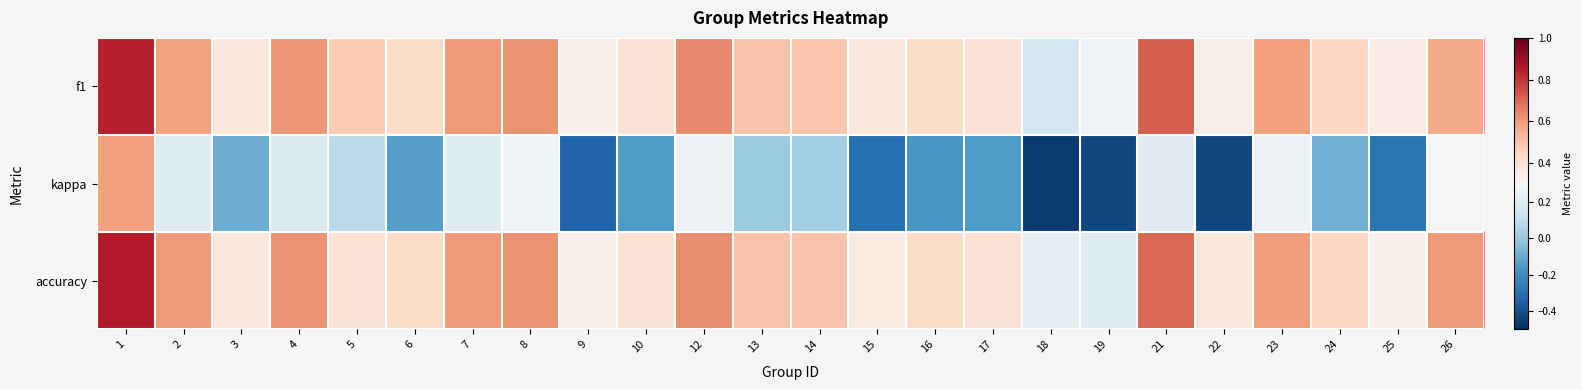

Which series has the largest range (max minus min)?

kappa